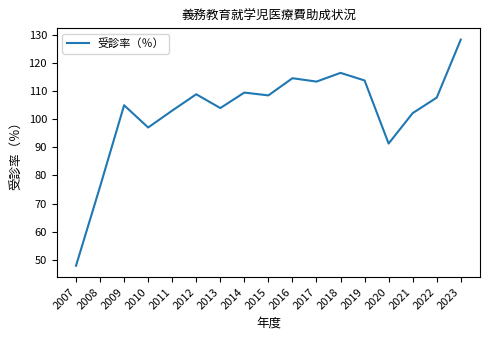

How many values exceed 107?

9